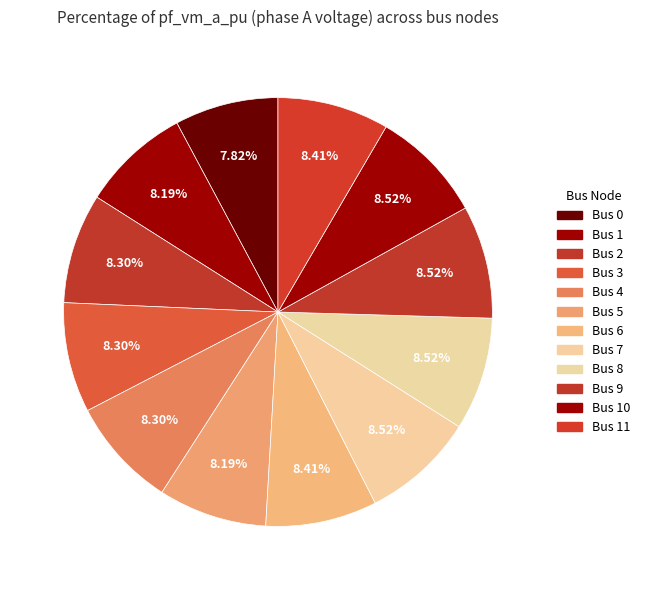

To the nearest percent, what is the difference between the largest and smallest slice percentages?

1%